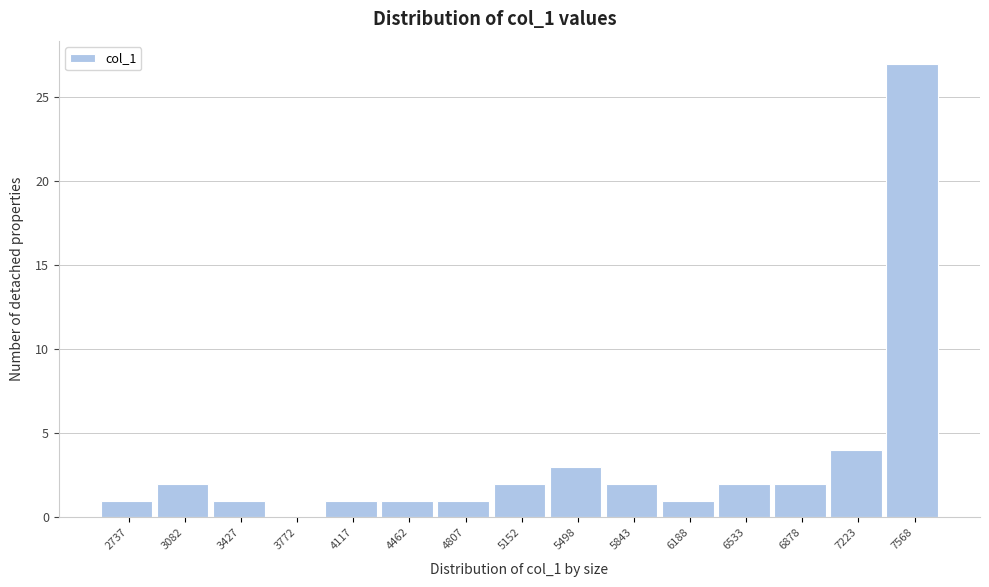

Reading right to left, list all the values displayed in this chart.

7568=27	7223=4	6878=2	6533=2	6188=1	5843=2	5498=3	5152=2	4807=1	4462=1	4117=1	3772=0	3427=1	3082=2	2737=1